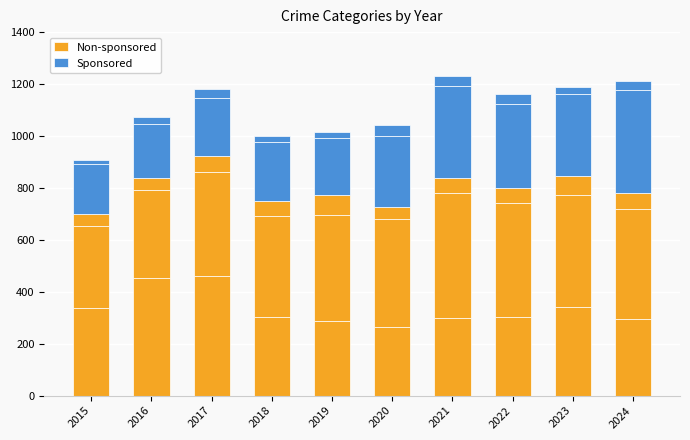

How many bars are there in each group?

2